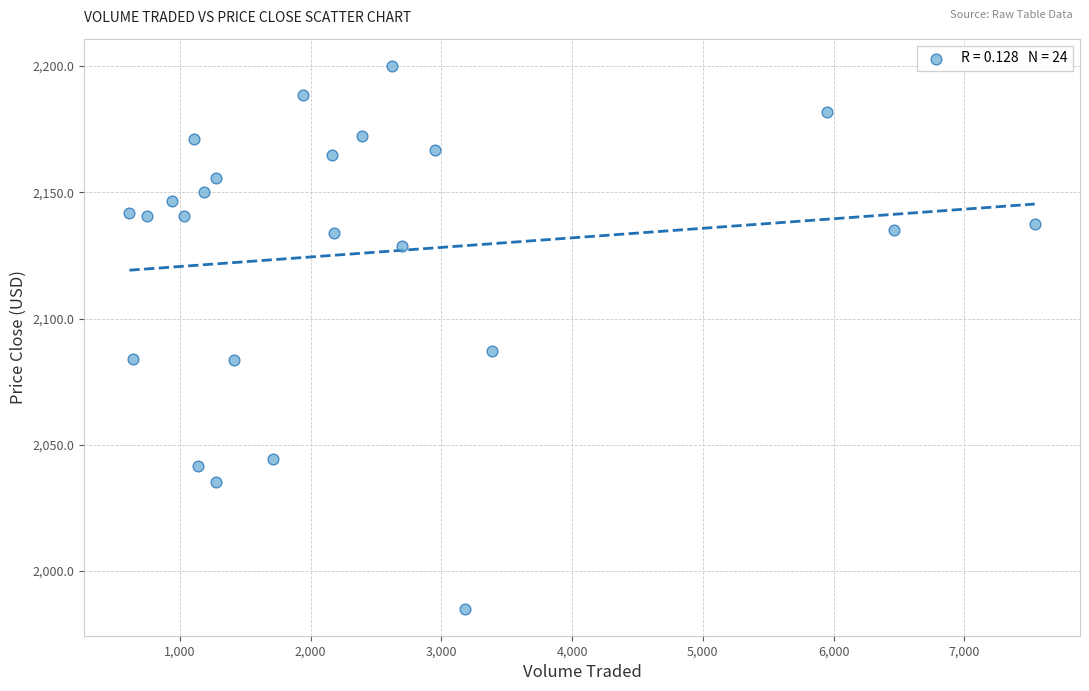

What Y value in the scatter plot is closest to 2092?

2087.3